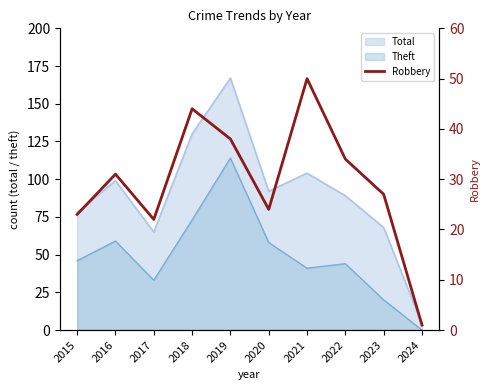

Reading right to left, transcribe all the data shown in this chart.

1	27	34	50	24	38	44	22	31	23